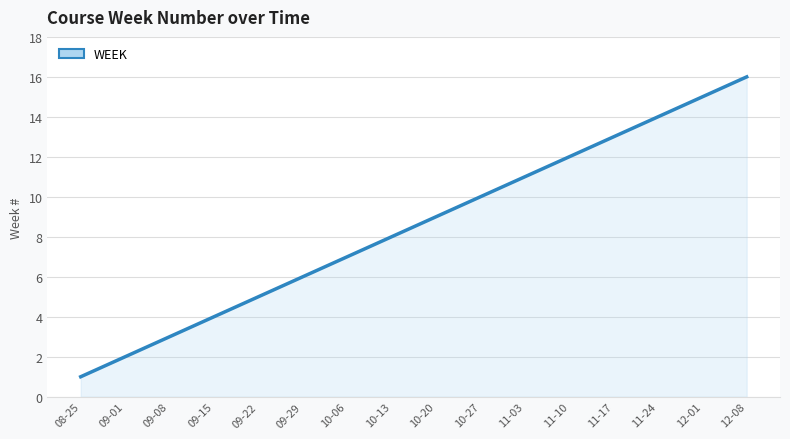

What is the smallest value displayed?

1.0